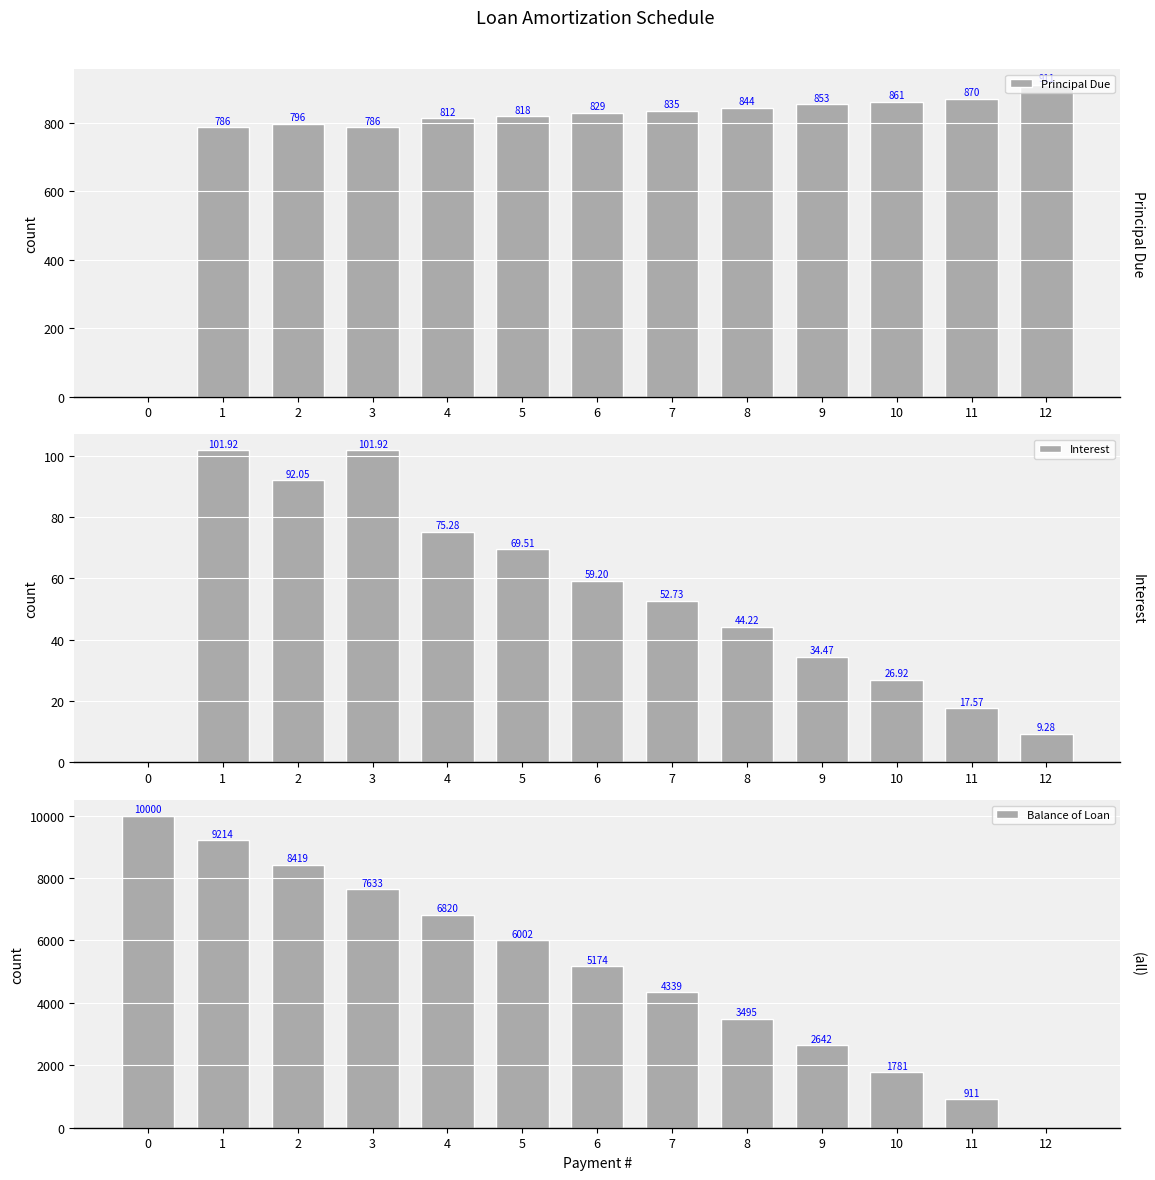

At how many categories does at least one series exceed 3814?

8